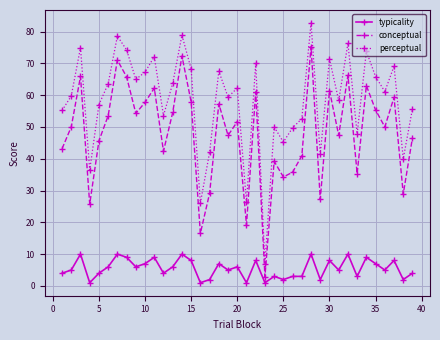

True or false: perceptual has more than 1 interior local peaks.

True